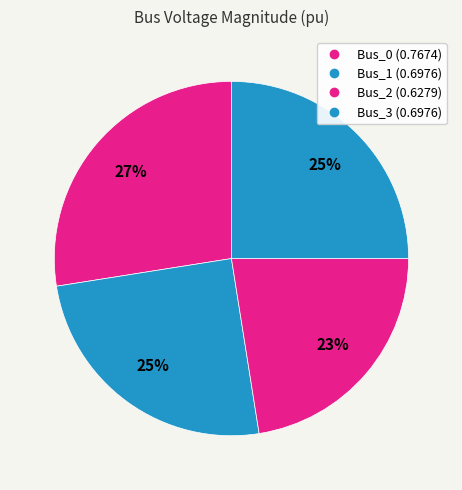

How many slices are in this pie chart?

4